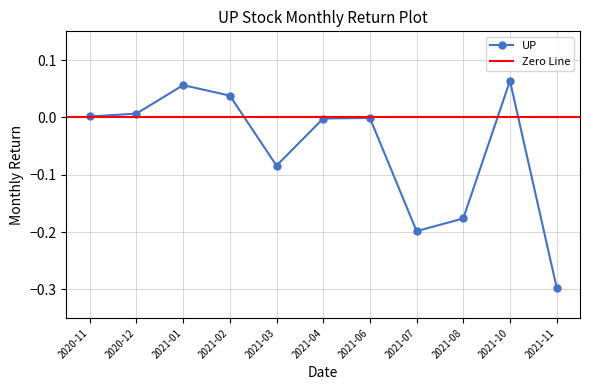

Reading right to left, what are all the values shown in this chart?

-0.3	0.1	-0.2	-0.2	-0.0	-0.0	-0.1	0.0	0.1	0.0	0.0